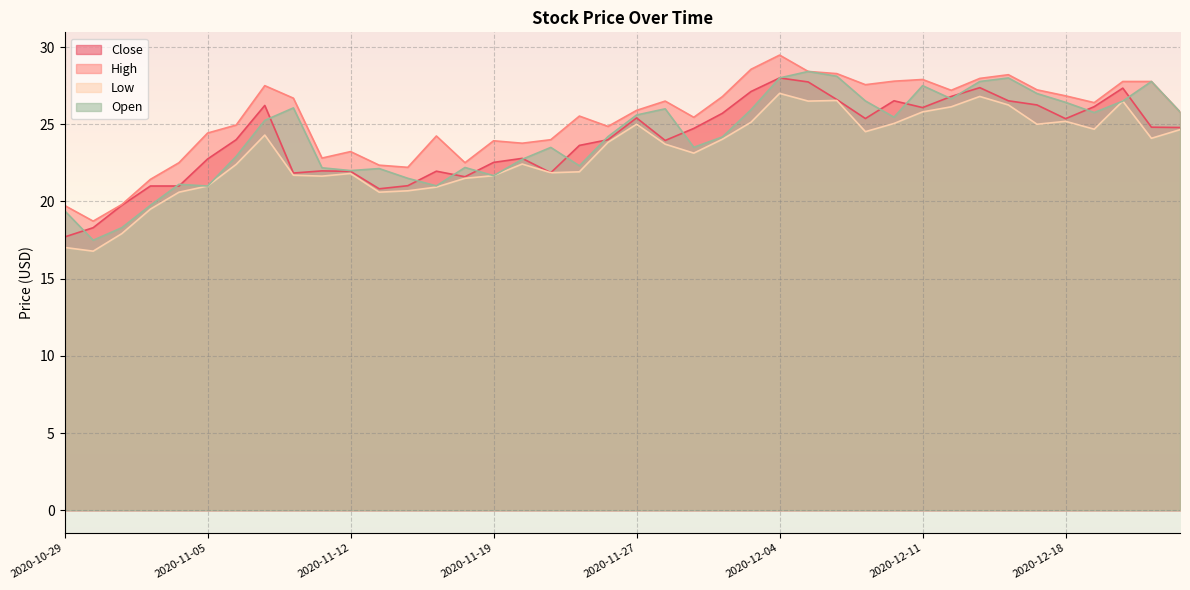

Reading right to left, extract all data points from this chart.

Close: 24.8	24.8	27.3	26.1	25.4	26.2	26.5	27.4	26.8	26.1	26.5	25.4	26.6	27.7	28.0	27.1	25.7	24.7	24.0	25.4	24.0	23.6	21.9	22.8	22.5	21.6	22.0	21.0	20.8	22.0	22.0	21.8	26.2	24.0	22.8	21.0	21.0	19.8	18.3	17.7
High: 25.8	27.8	27.8	26.4	26.8	27.2	28.2	28.0	27.2	27.9	27.8	27.6	28.3	28.4	29.5	28.6	26.8	25.5	26.5	25.9	24.9	25.5	24.0	23.8	23.9	22.5	24.2	22.2	22.4	23.2	22.8	26.7	27.5	25.0	24.4	22.5	21.4	19.8	18.7	19.7
Low: 24.6	24.1	26.5	24.7	25.2	25.0	26.2	26.8	26.1	25.8	25.0	24.5	26.5	26.5	27.0	25.1	24.0	23.1	23.7	25.0	23.8	21.9	21.9	22.4	21.7	21.5	20.9	20.7	20.6	21.8	21.6	21.7	24.3	22.4	21.0	20.6	19.5	17.9	16.8	17.0
Open: 25.8	27.8	26.5	25.8	26.4	27.0	28.0	27.8	26.6	27.5	25.5	26.5	28.1	28.4	28.0	25.9	24.2	23.5	26.0	25.6	24.2	22.3	23.5	22.7	21.7	22.2	21.0	21.5	22.1	22.0	22.2	26.1	25.2	22.9	21.0	21.1	19.8	18.3	17.5	19.4